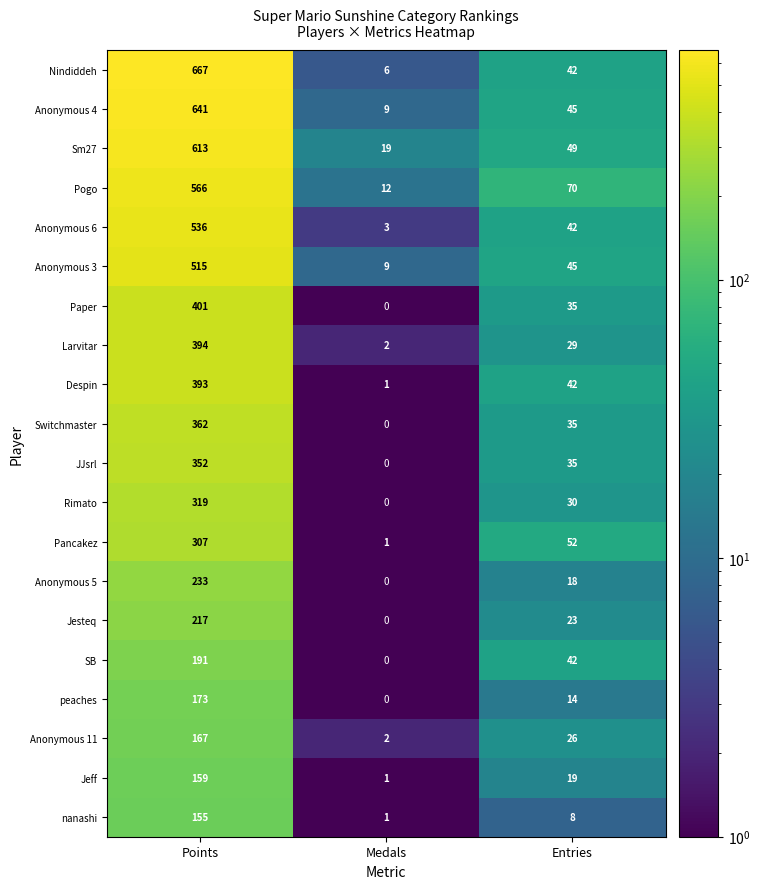

What is the spread (max minus min) of values at Medals?

19